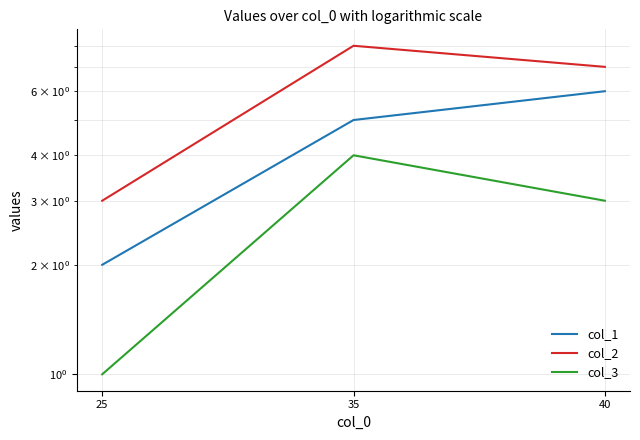

What is the value of the col_3 point at the 2nd from the left?

4